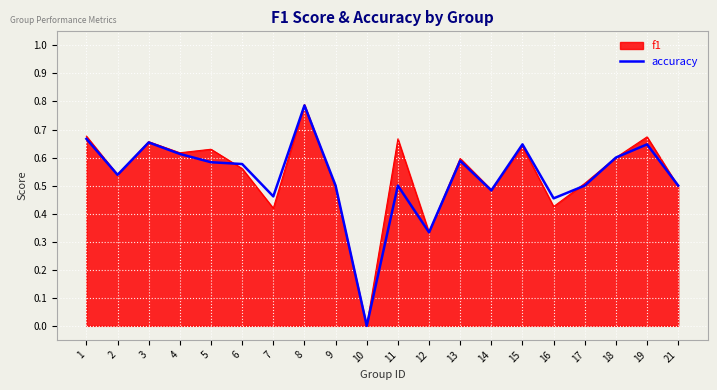

Which series changed the most between 8 and 19?

accuracy